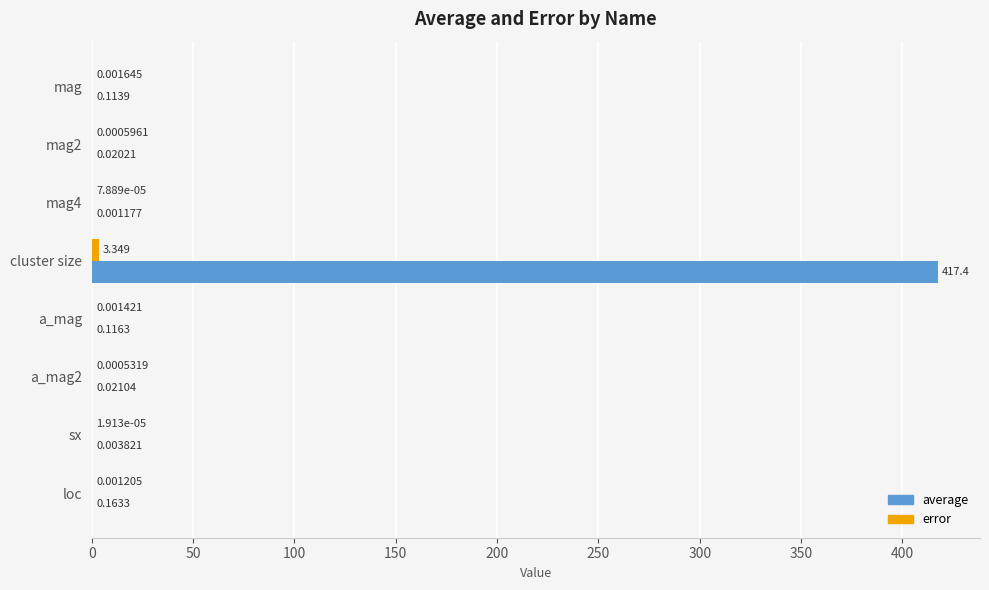

Which category has the highest value across all series?

cluster size